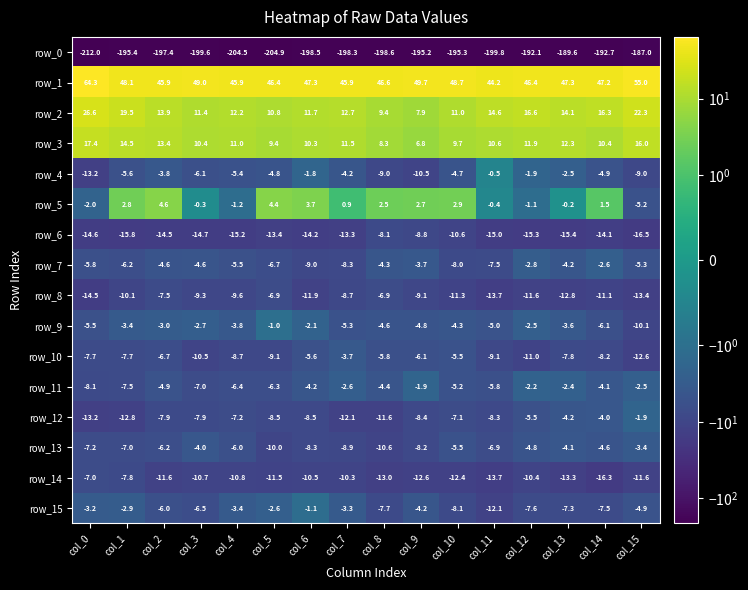

Rank the categories by row_13 value from highest to lowest.

col_15, col_3, col_13, col_14, col_12, col_10, col_4, col_2, col_11, col_1, col_0, col_9, col_6, col_7, col_5, col_8